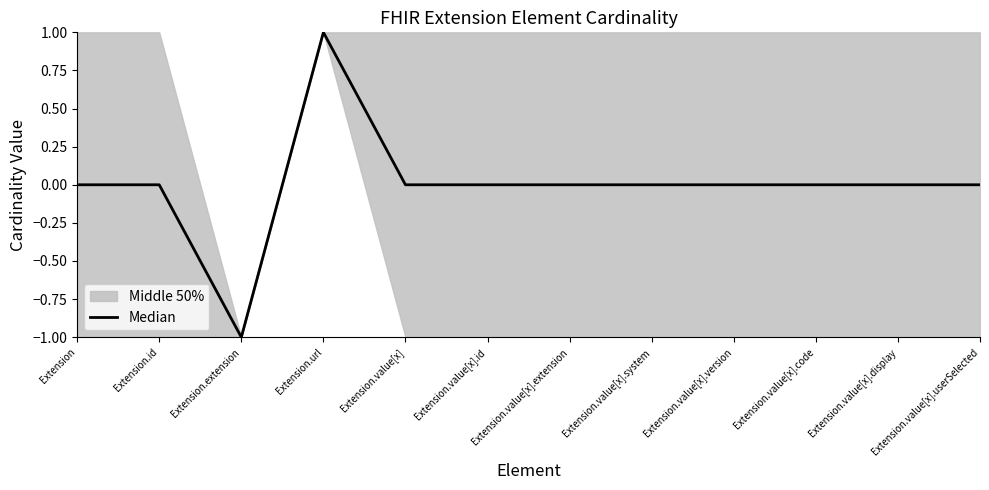

Where is the first local minimum?

Extension.extension